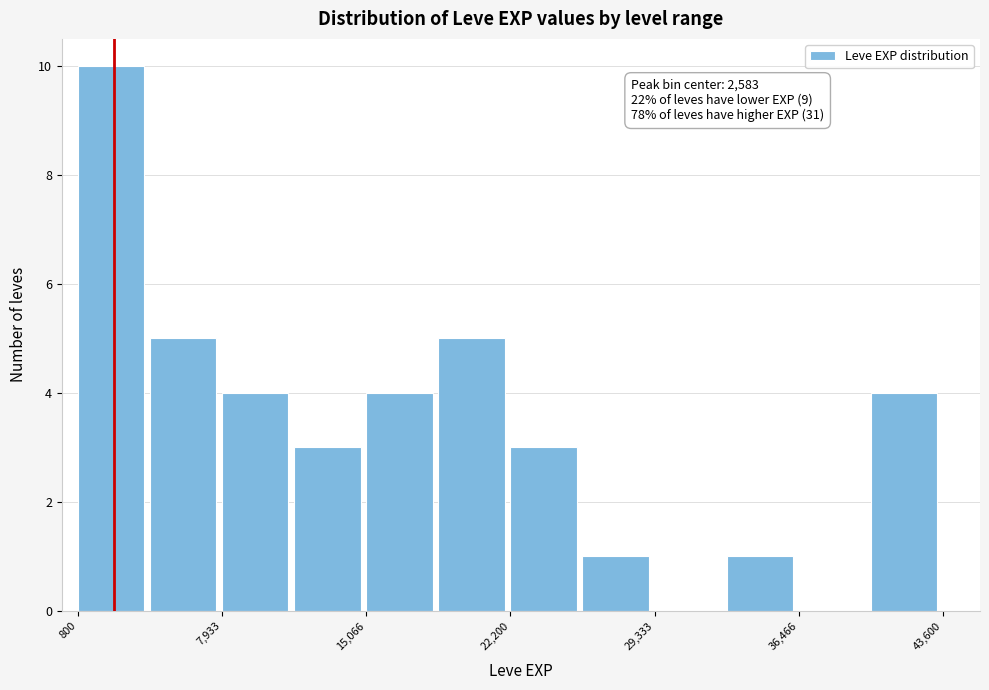

Around what value on the x-axis is the tallest bar? Give the approximate position of its centre, as read against the axis.

2000